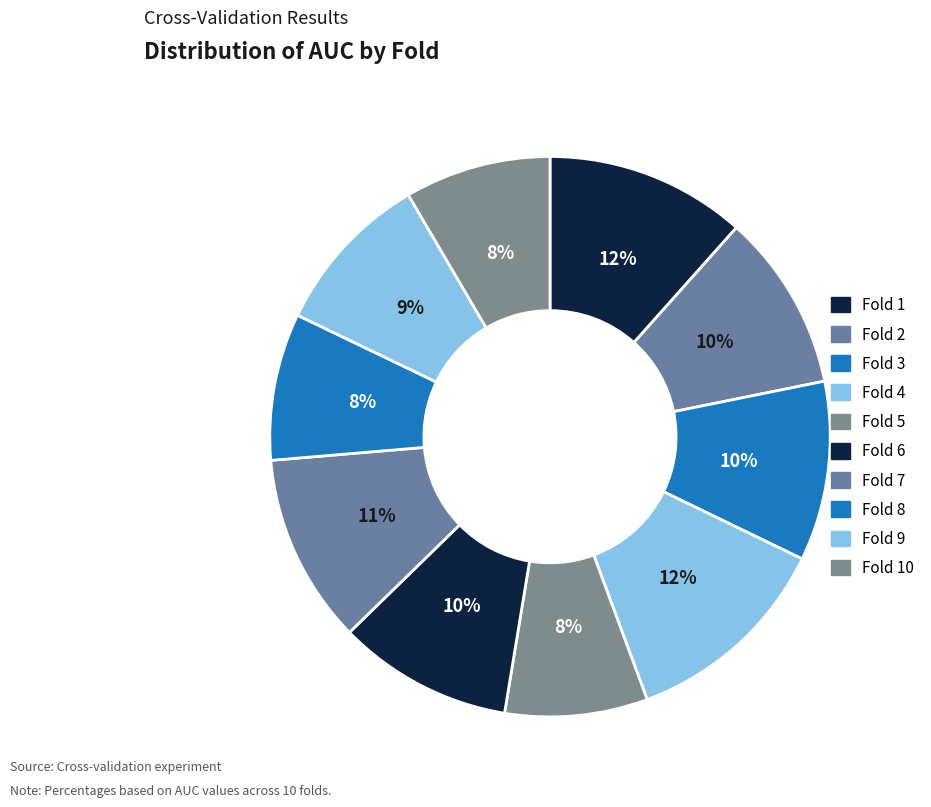

Is there any slice that represents more than half of the pie?

No